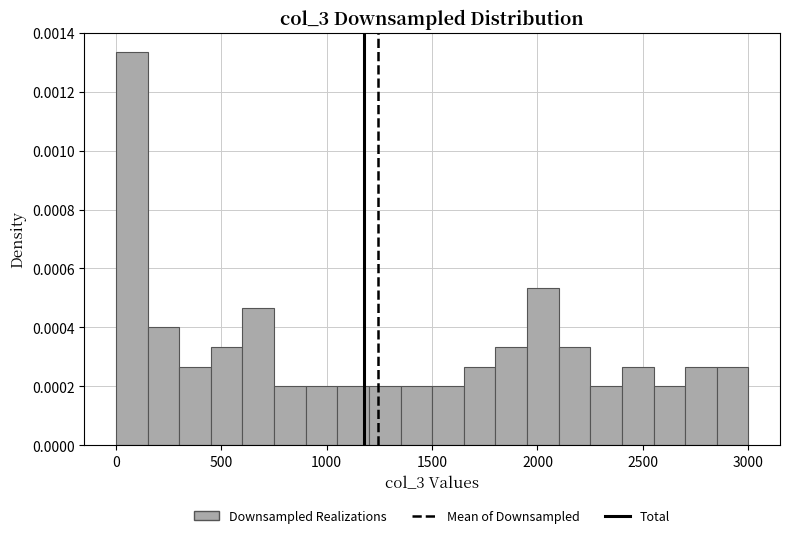

Read against the x-axis, roughly where is the centre of the tallest bar?

100